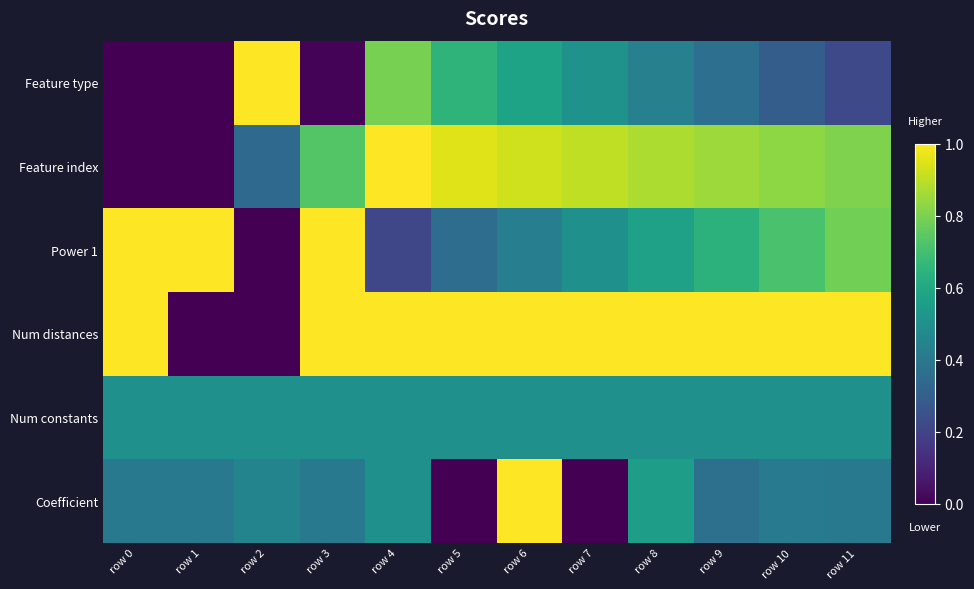

At which category is the sum across all series the highest?

row 6